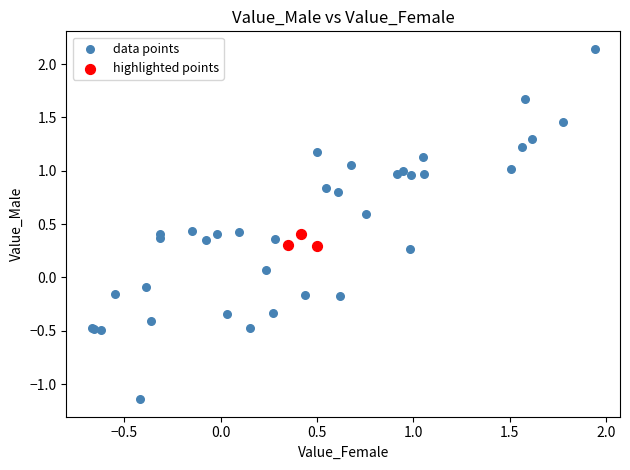

Which series contains the highest Y value?

data points